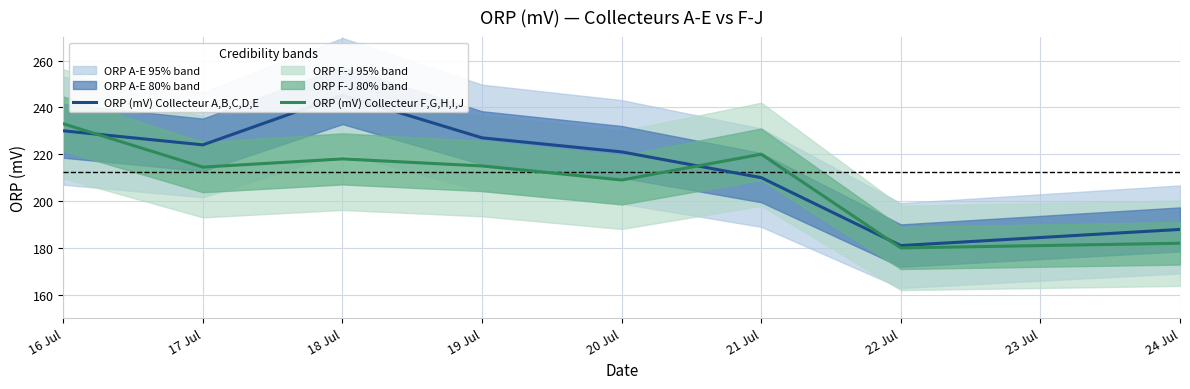

How many intersections are there between ORP (mV) Collecteur A,B,C,D,E and ORP (mV) Collecteur F,G,H,I,J?

3